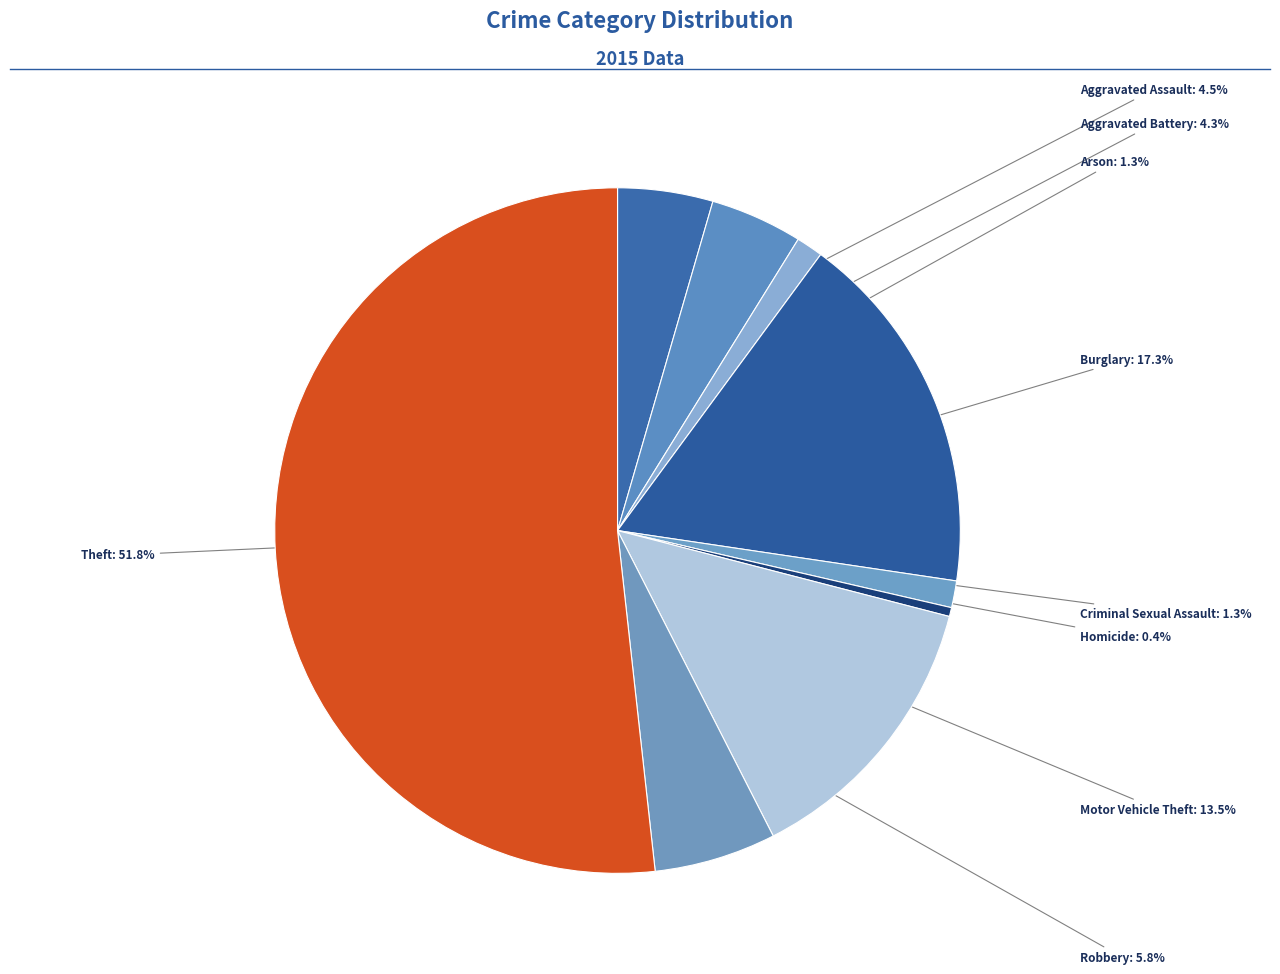

Does Theft represent more than half of the total?

Yes